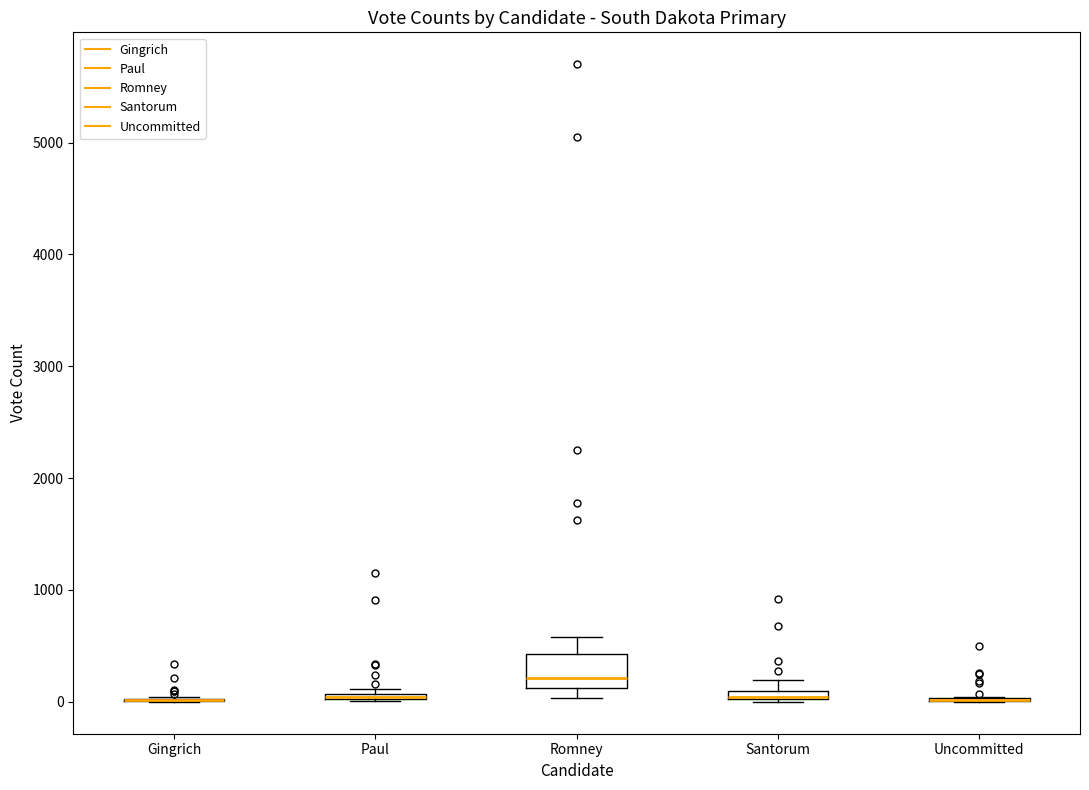

Comparing the boxes themselves (not the whiskers), which one is the tallest?

Romney